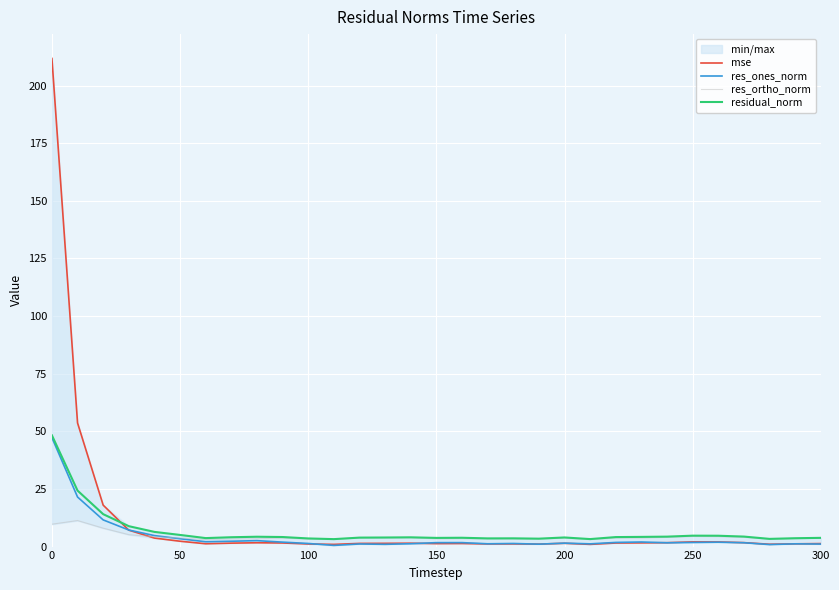

The mse series shows 1.4 at 200. True or false?

True